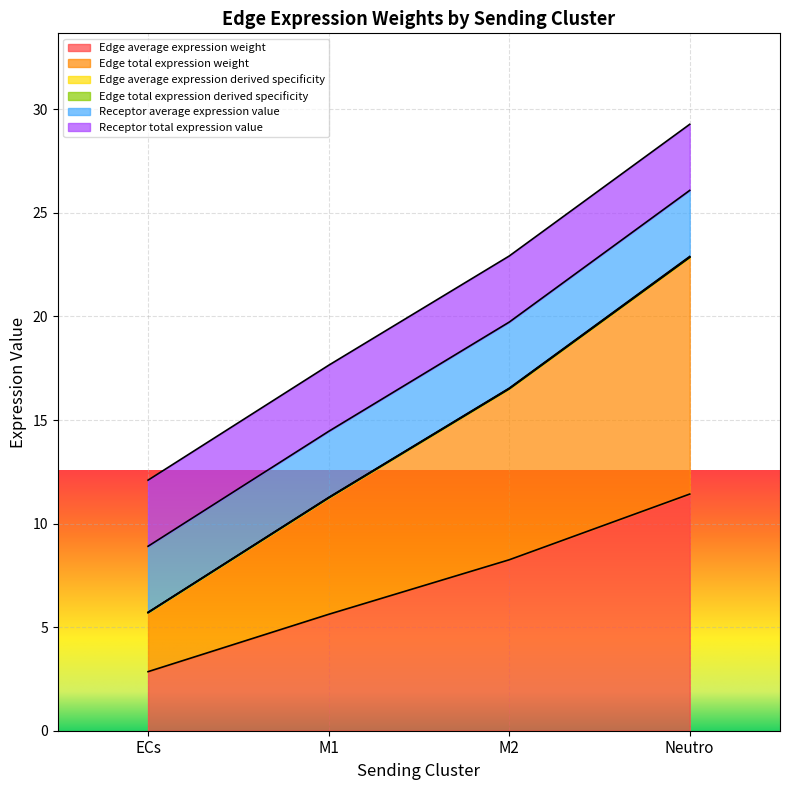

The value of Edge average expression weight at Neutro is 11.4. True or false?

True